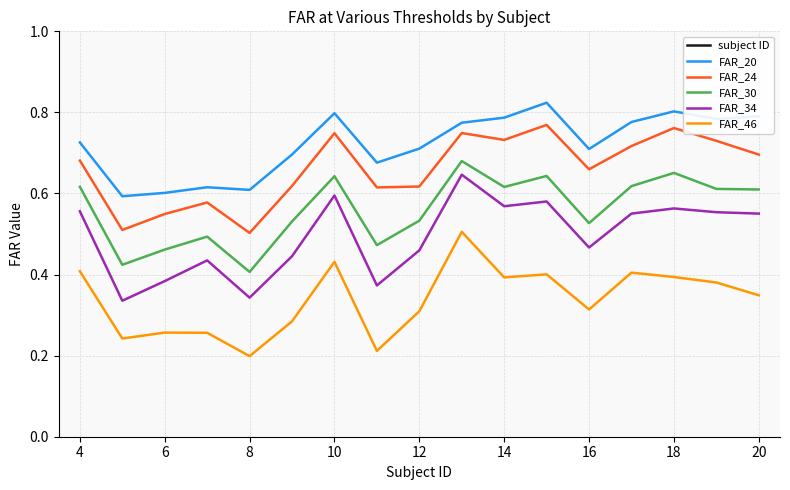

What are all the series names shown in the legend?

subject ID, FAR_20, FAR_24, FAR_30, FAR_34, FAR_46